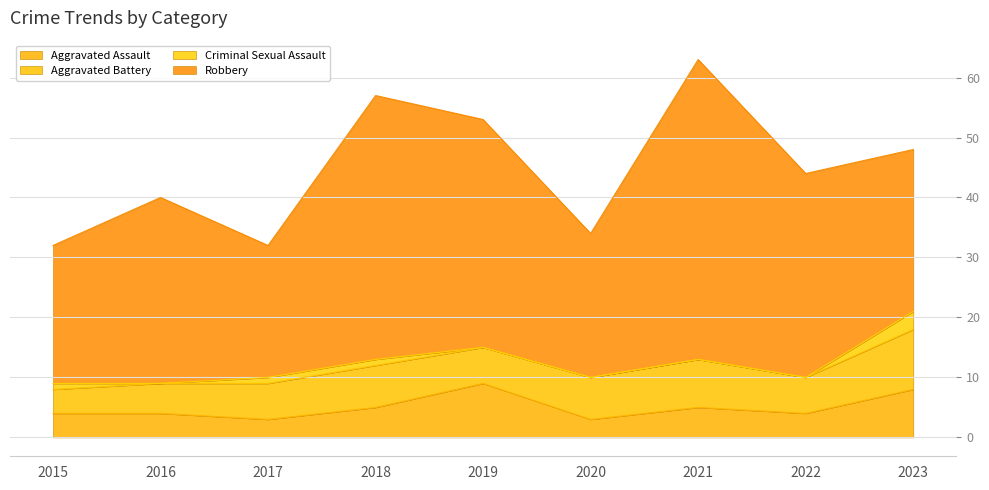

Which label corresponds to the largest value in the chart?

2021